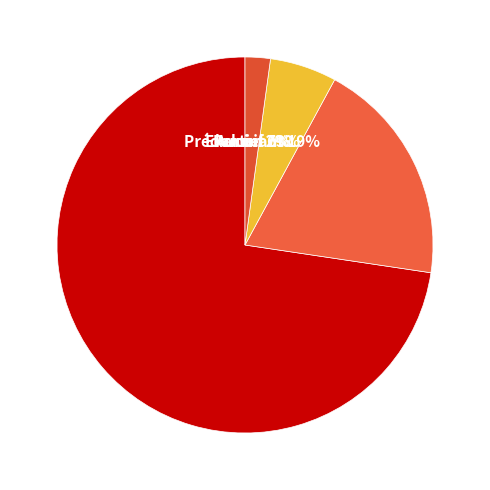

Which category has the biggest portion of the pie?

Exclusif